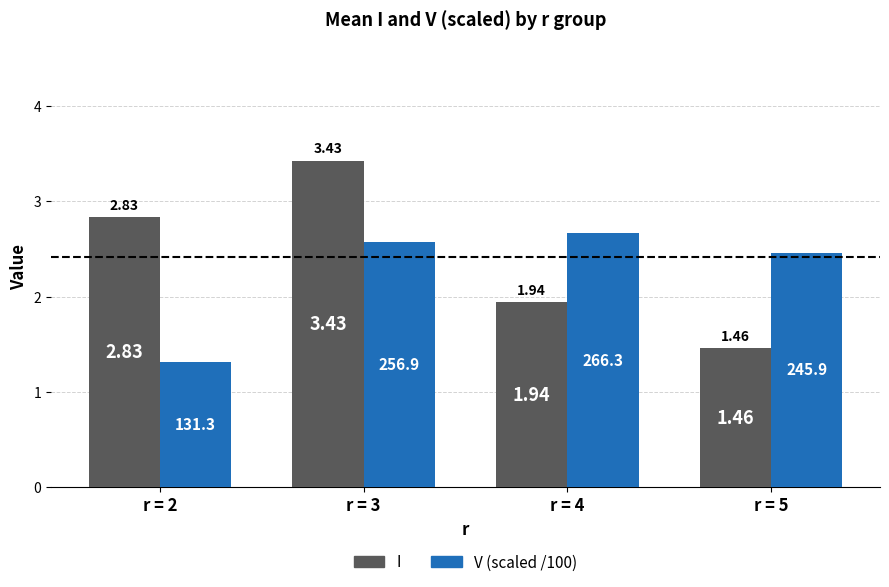

At which category is the sum across all series the highest?

r = 3